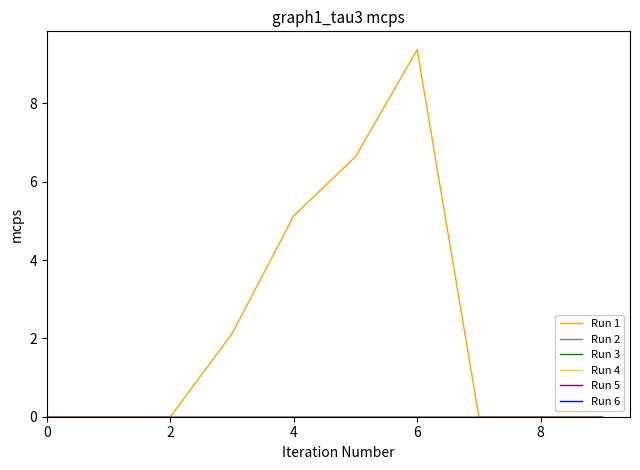

Does the chart have visible grid lines?

No